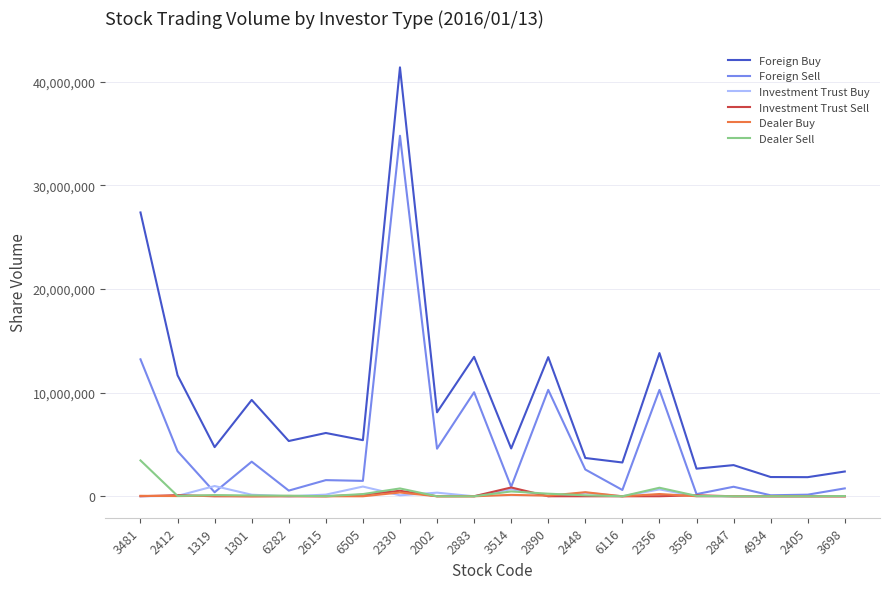

What position from the right is 3514?

10